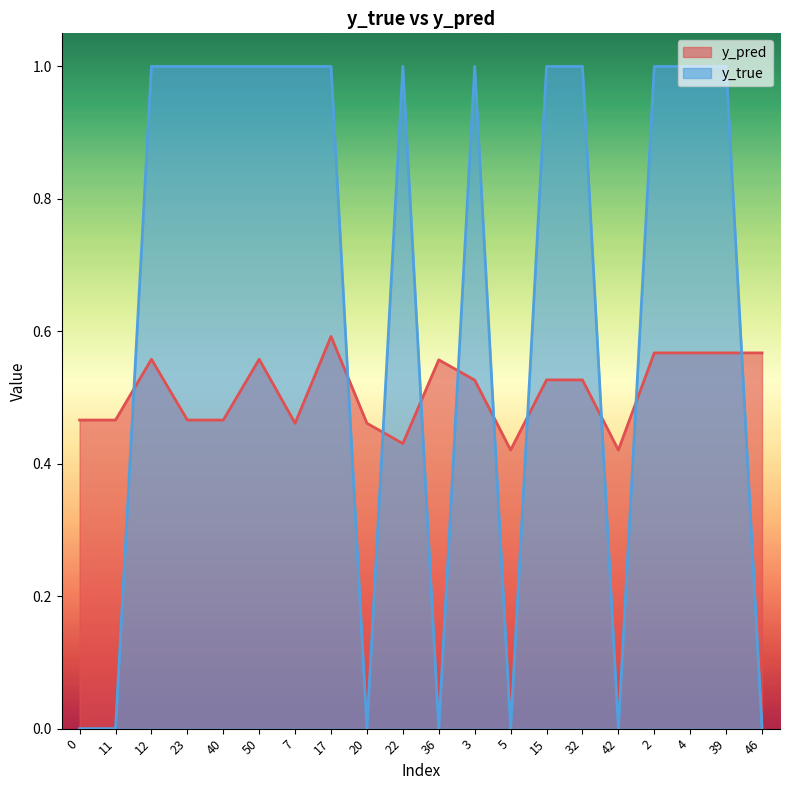

Does the chart display data point markers on the line(s)?

No